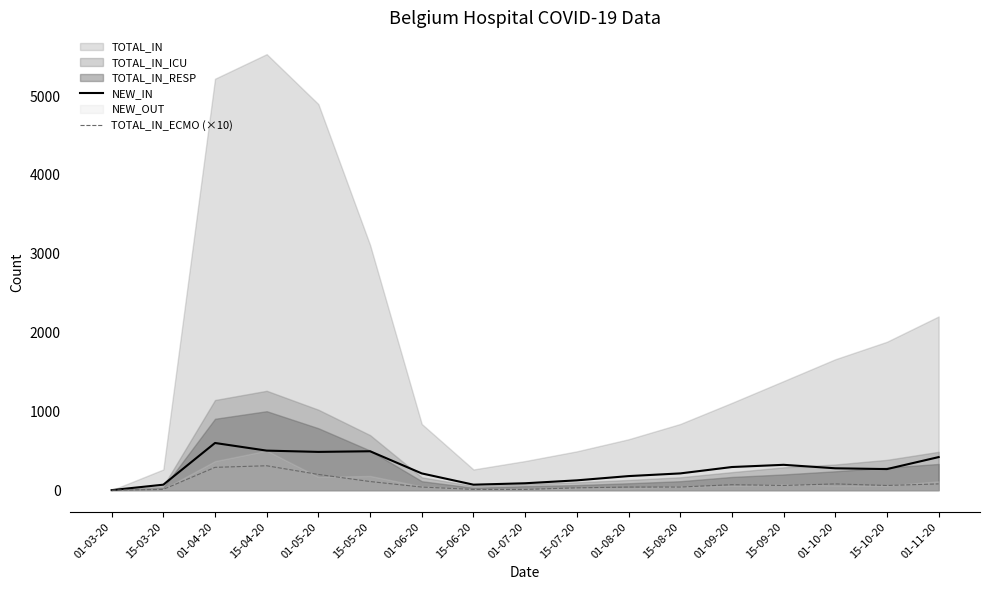

True or false: TOTAL_IN_ECMO (×10) and NEW_IN cross at least once.

False